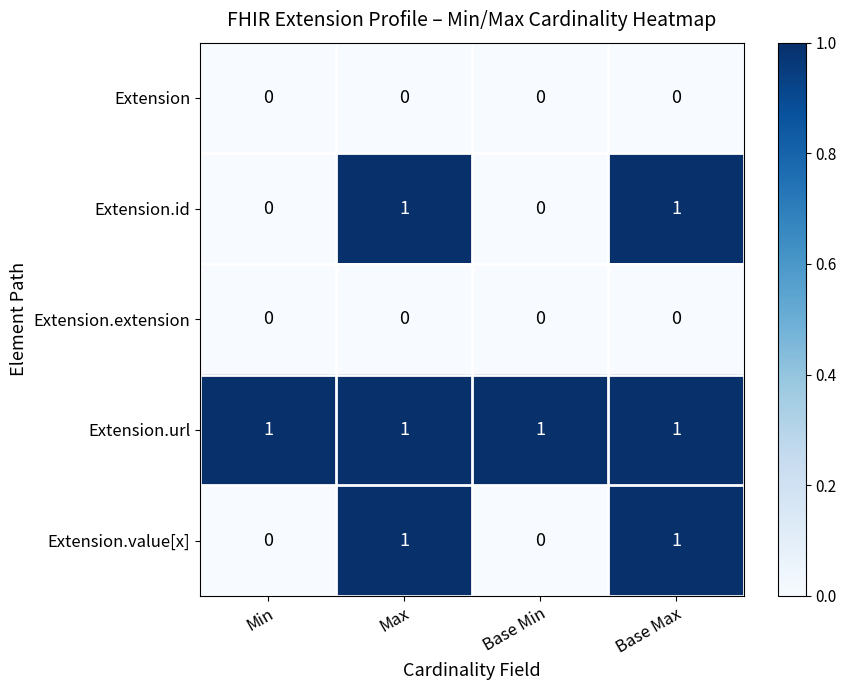

Is it true that Extension.url equals 0 at Max?

False